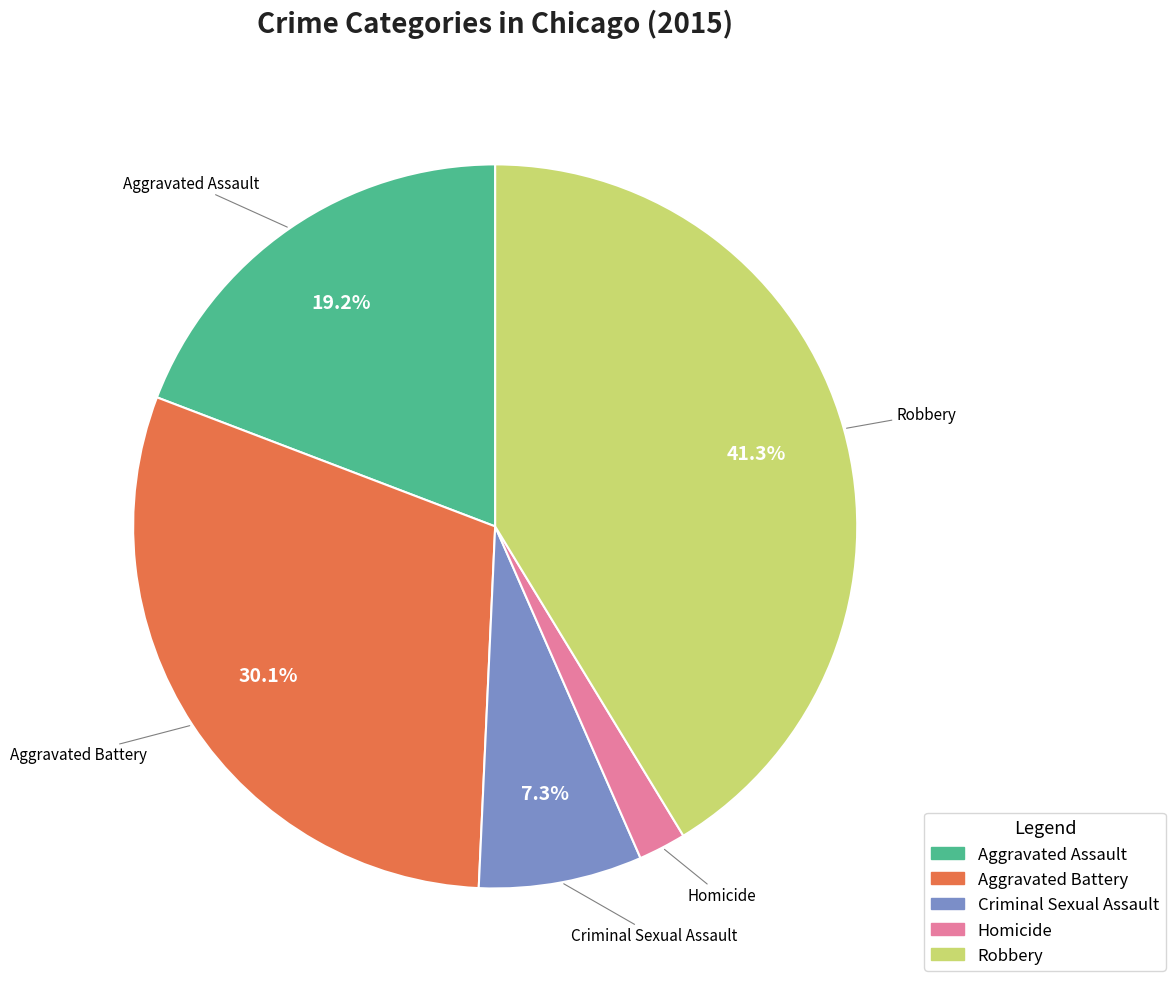

Approximately how many times larger is the value at Aggravated Assault compared to Criminal Sexual Assault?

2.6